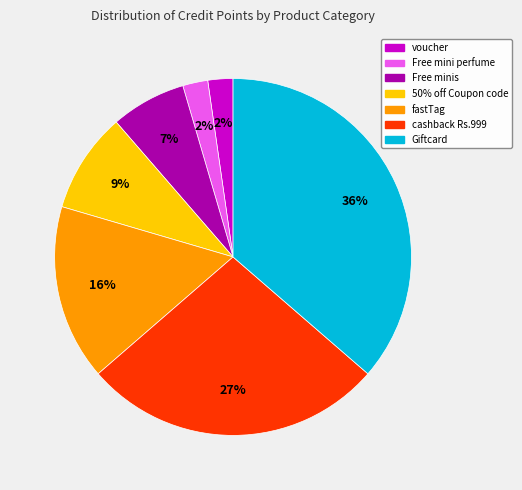

Combined, do voucher and fastTag account for over 50%?

No